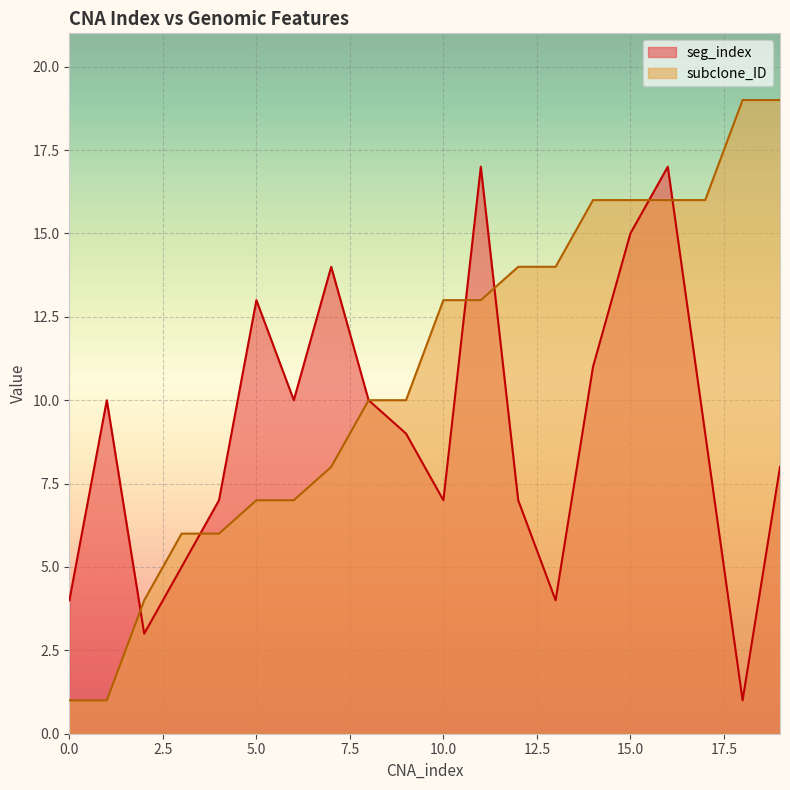

Reading left to right, transcribe all the data shown in this chart.

seg_index: 4	10	3	5	7	13	10	14	10	9	7	17	7	4	11	15	17	9	1	8
subclone_ID: 1	1	4	6	6	7	7	8	10	10	13	13	14	14	16	16	16	16	19	19